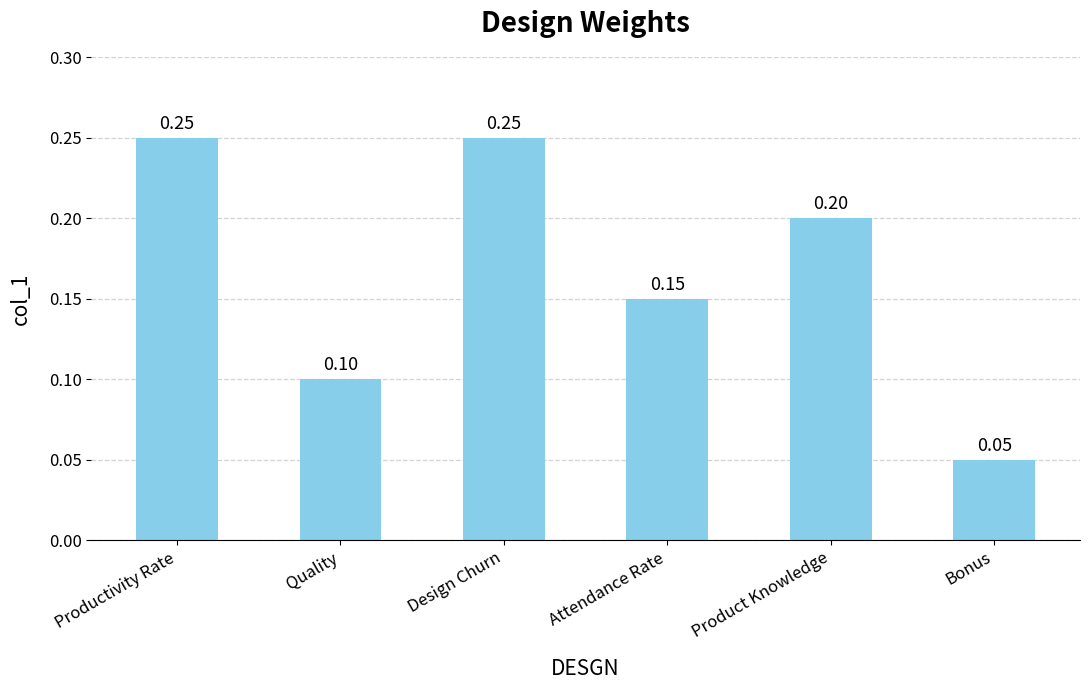

What is the label of the 6th bar from the right?

Productivity Rate